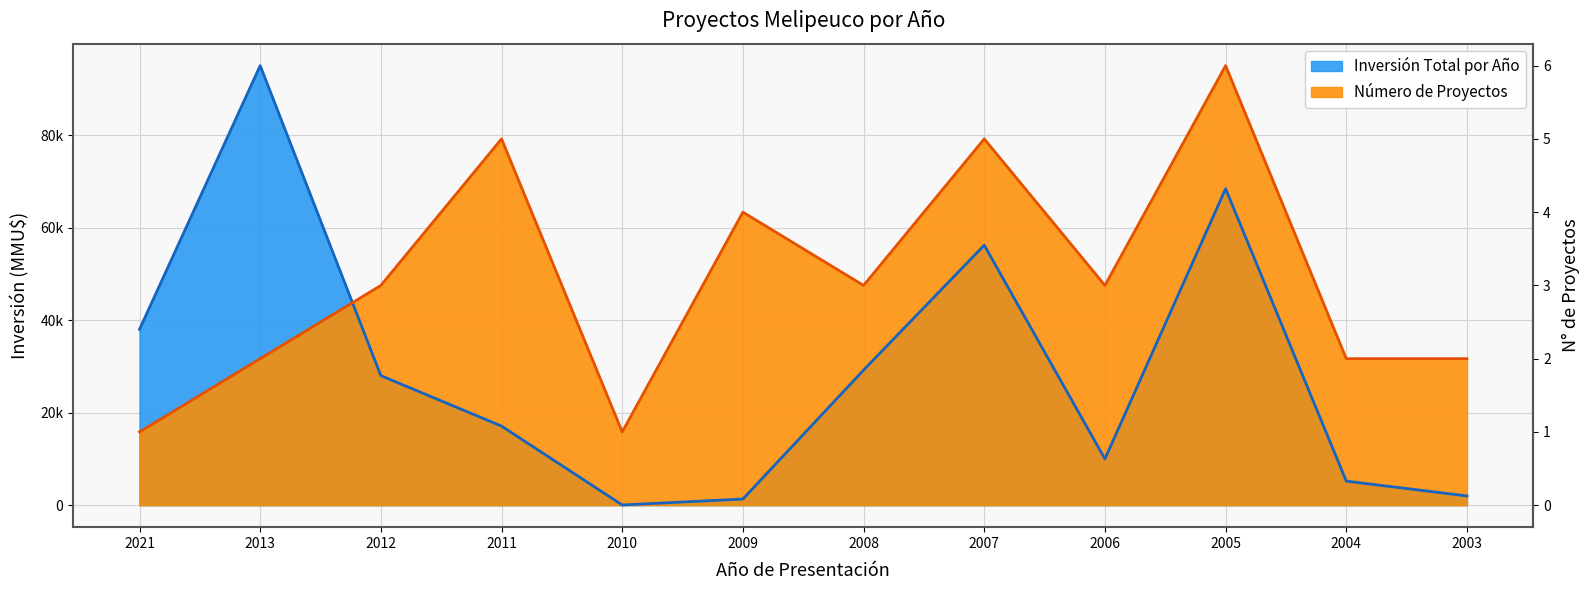

Which has a higher value, 2006 or 2004?

2006